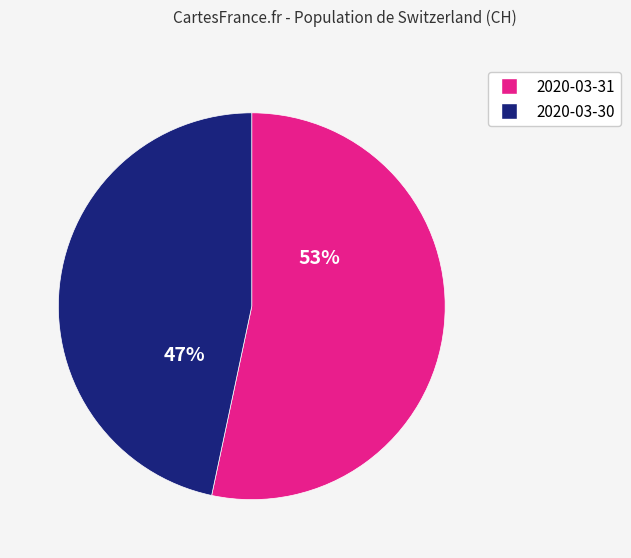

To the nearest percent, what is the average slice percentage?

50%